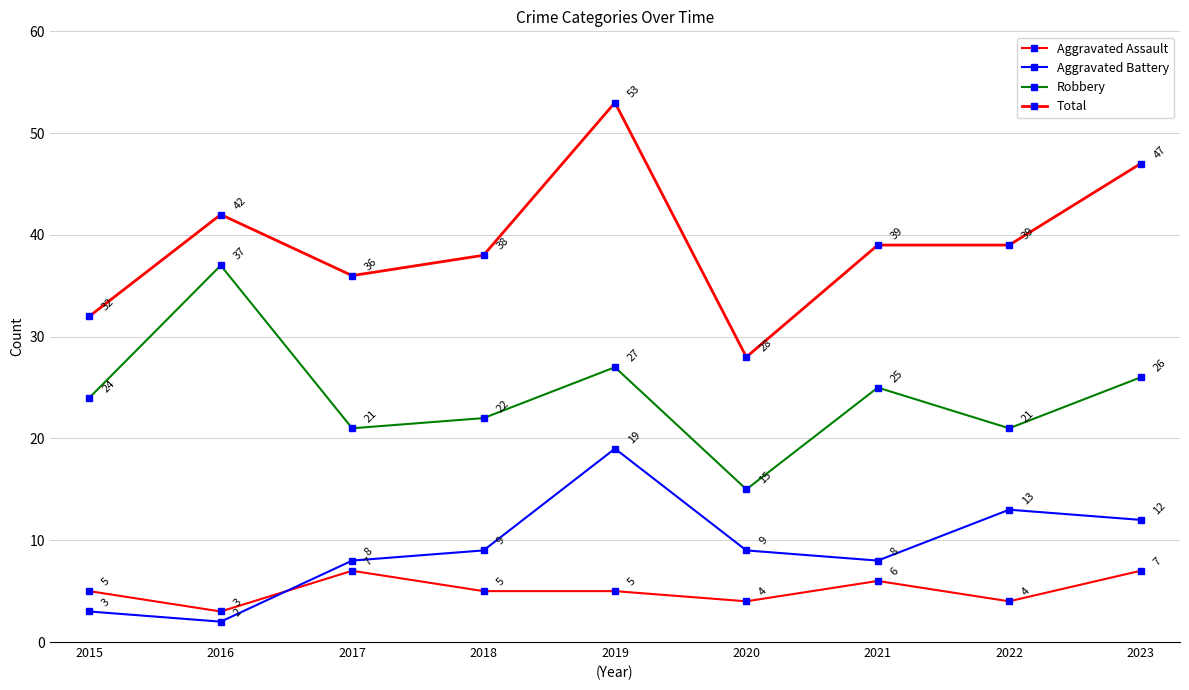

At which label is Aggravated Assault closest to 5?

2015